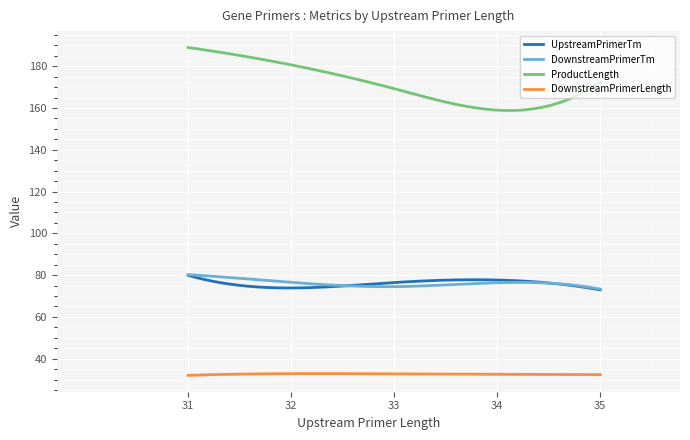

What is the maximum value shown in the chart?

189.0